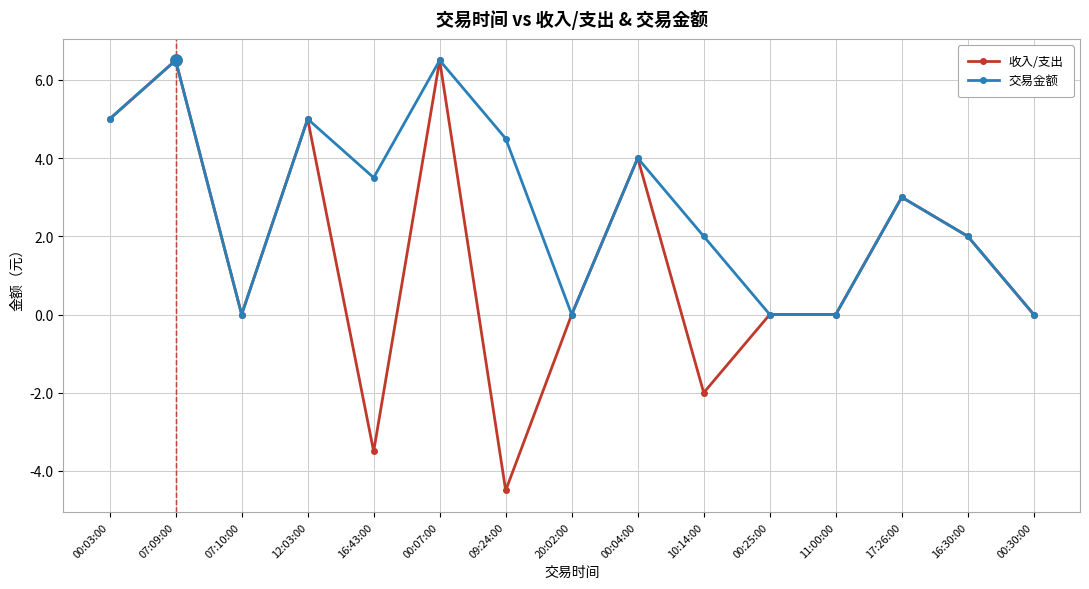

The value of 收入/支出 at 11:00:00 is 0.0. True or false?

True